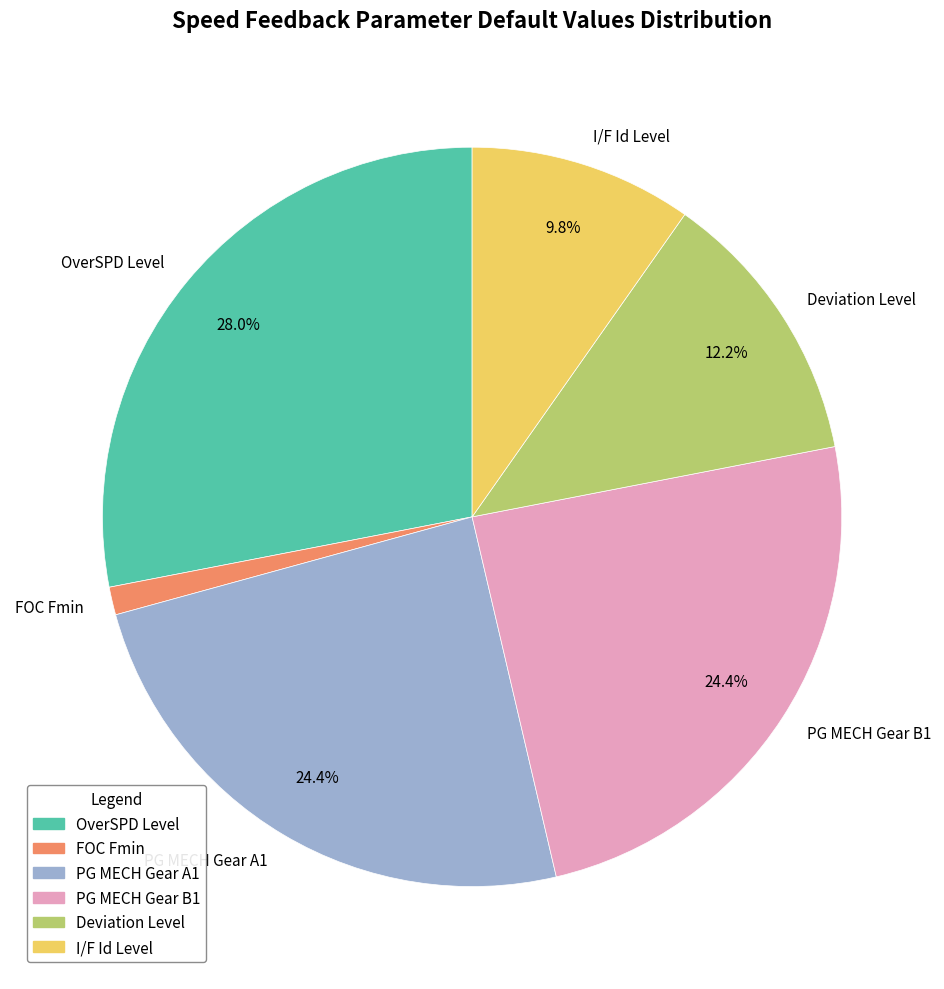

True or false: OverSPD Level accounts for 39% of the total.

False